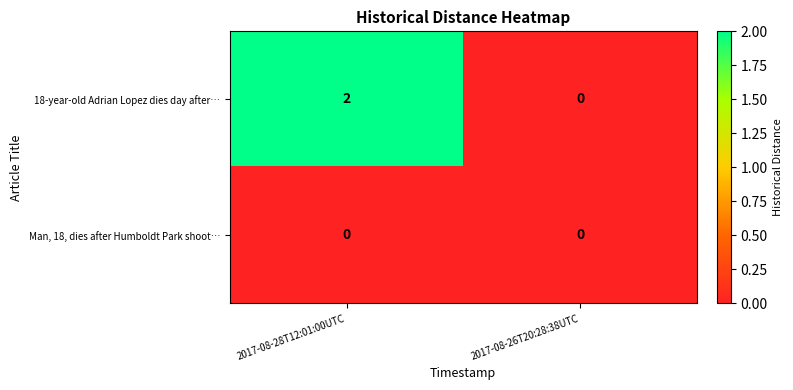

Between 2017-08-28T12:01:00UTC and 2017-08-26T20:28:38UTC, which series saw the biggest shift?

18-year-old Adrian Lopez dies day after…